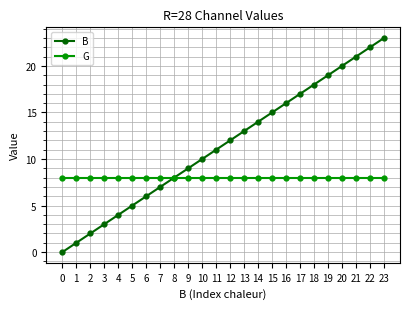

How many data points does each series have?

24